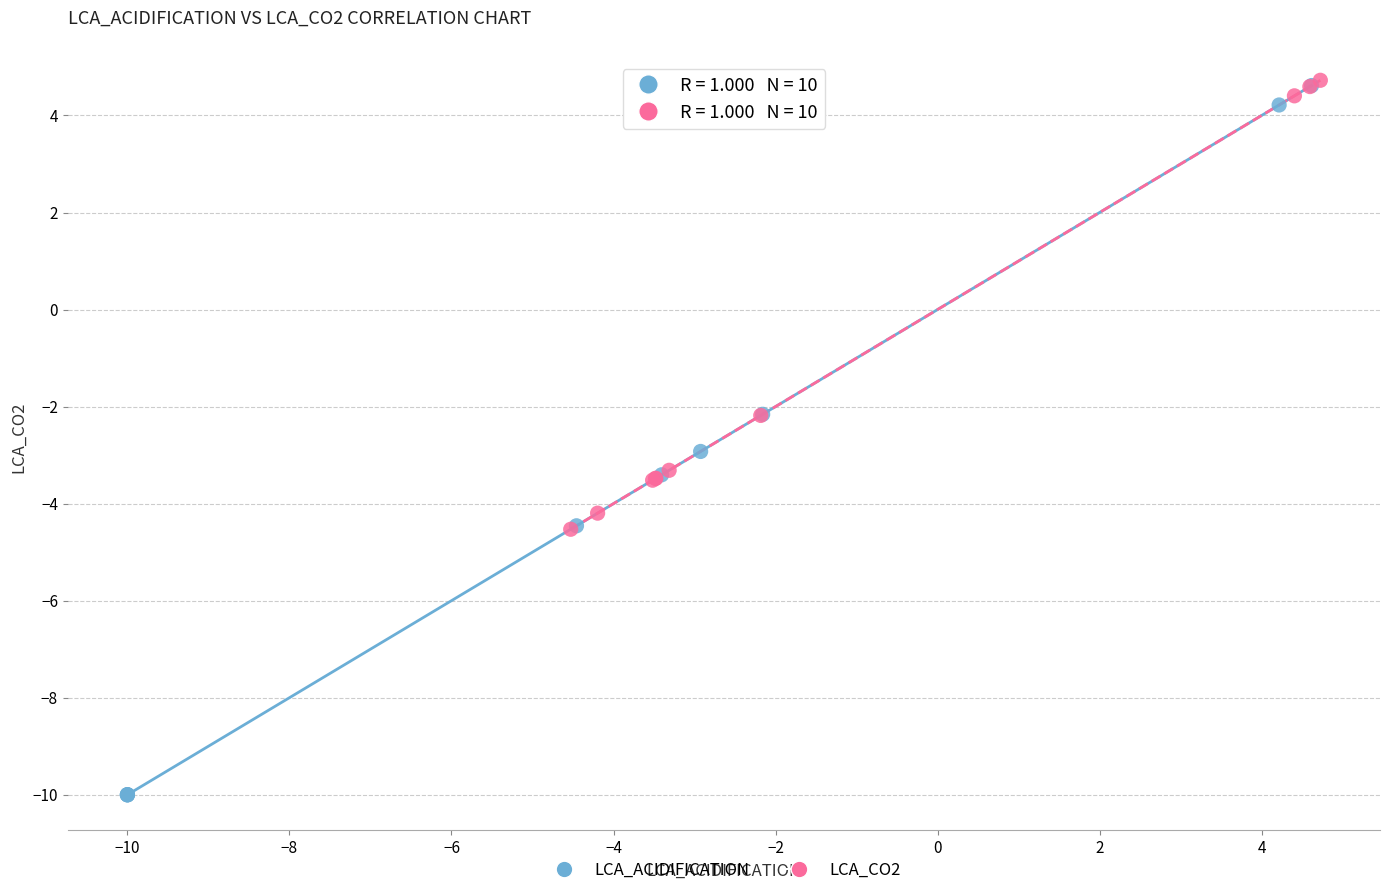

Which series contains the lowest Y value?

LCA_ACIDIFICATION